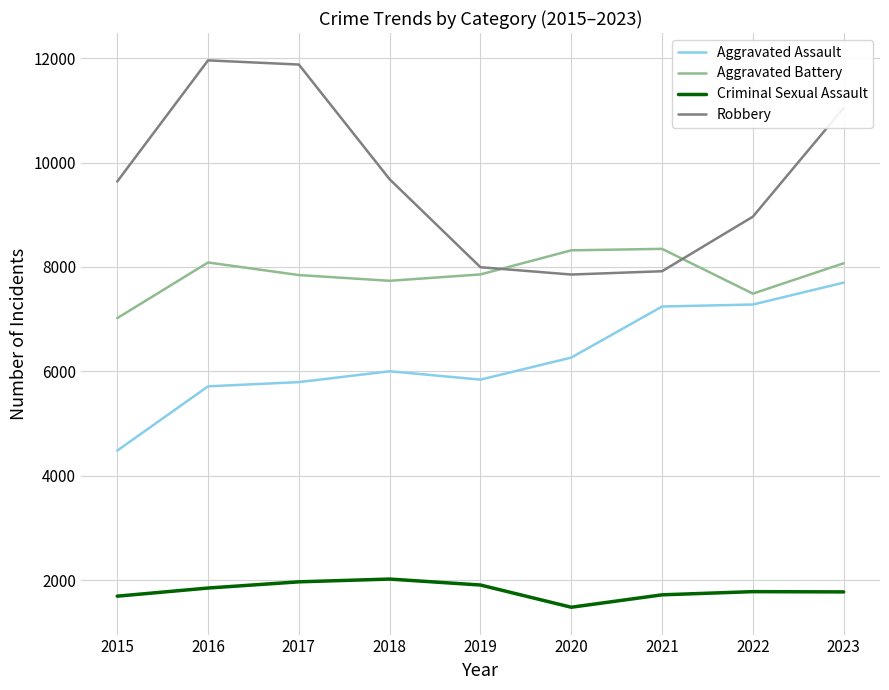

List the series in order of their peak value, highest first.

Robbery, Aggravated Battery, Aggravated Assault, Criminal Sexual Assault